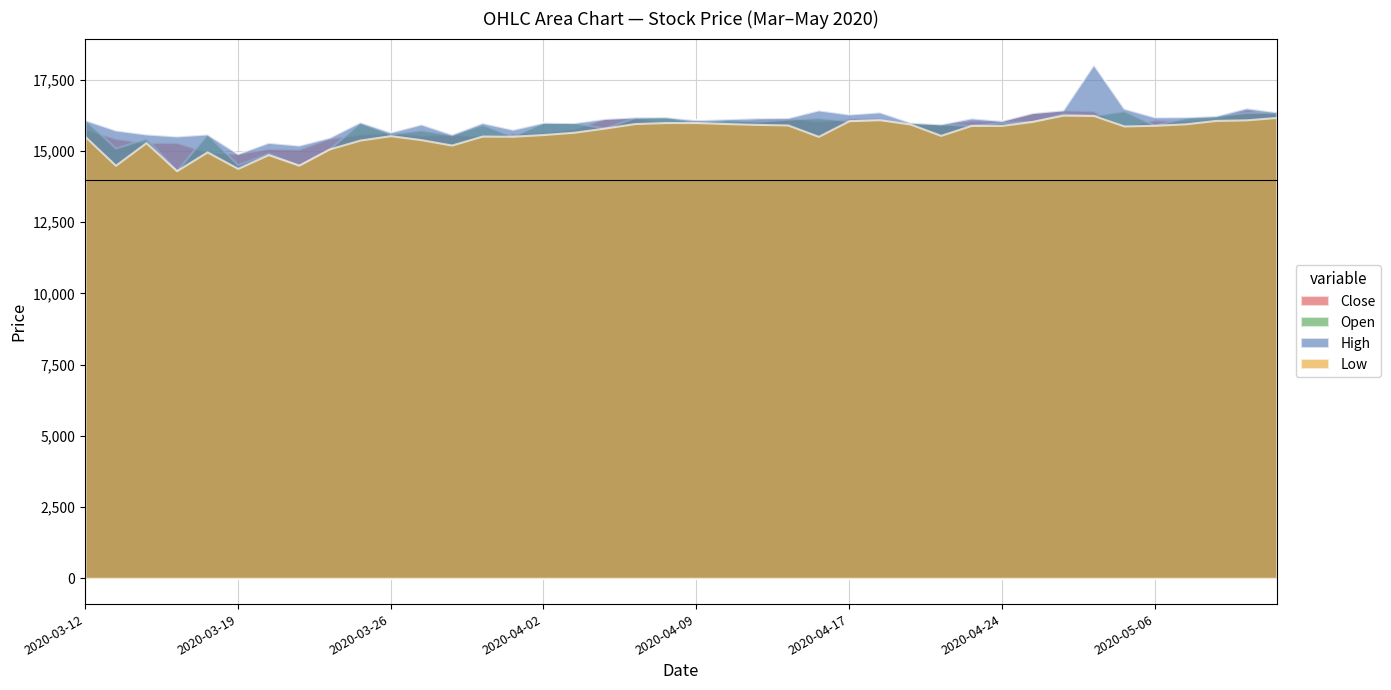

Rank the series at 2020-03-17 from highest to lowest value.

High, Close, Open, Low